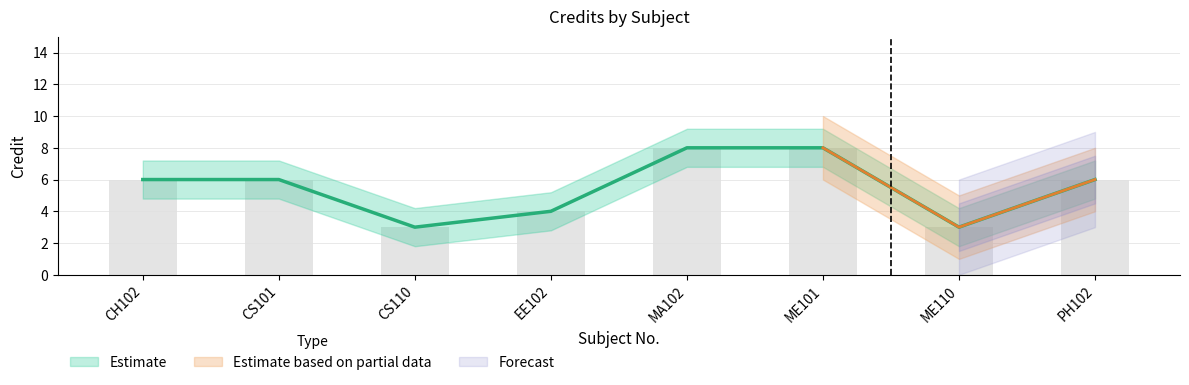

How many data points are less than 6?

3